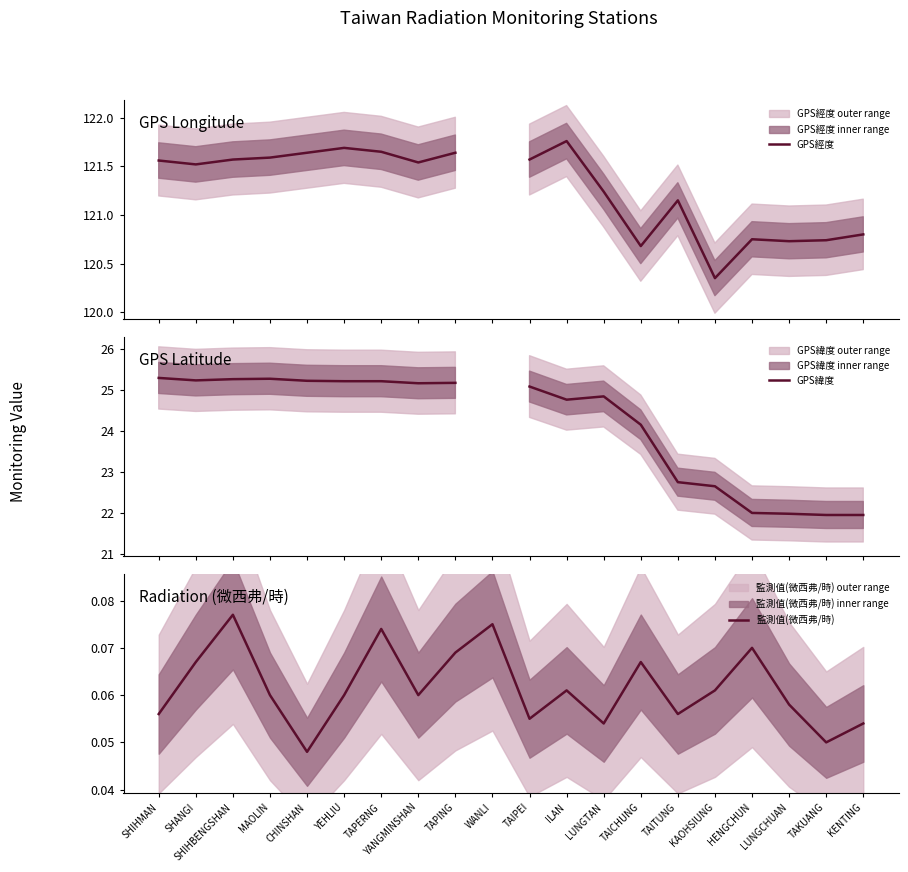

What is the value of the 監測值(微西弗/時) point at the 6th from the left?

0.1